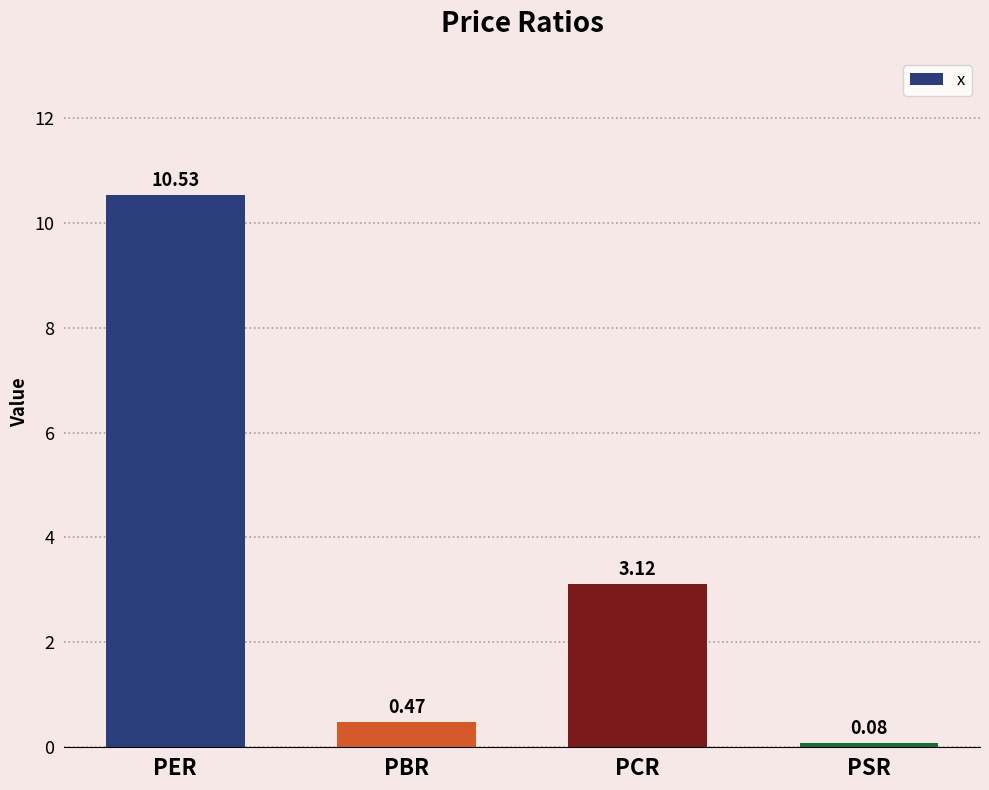

What is the greatest value displayed?

10.5